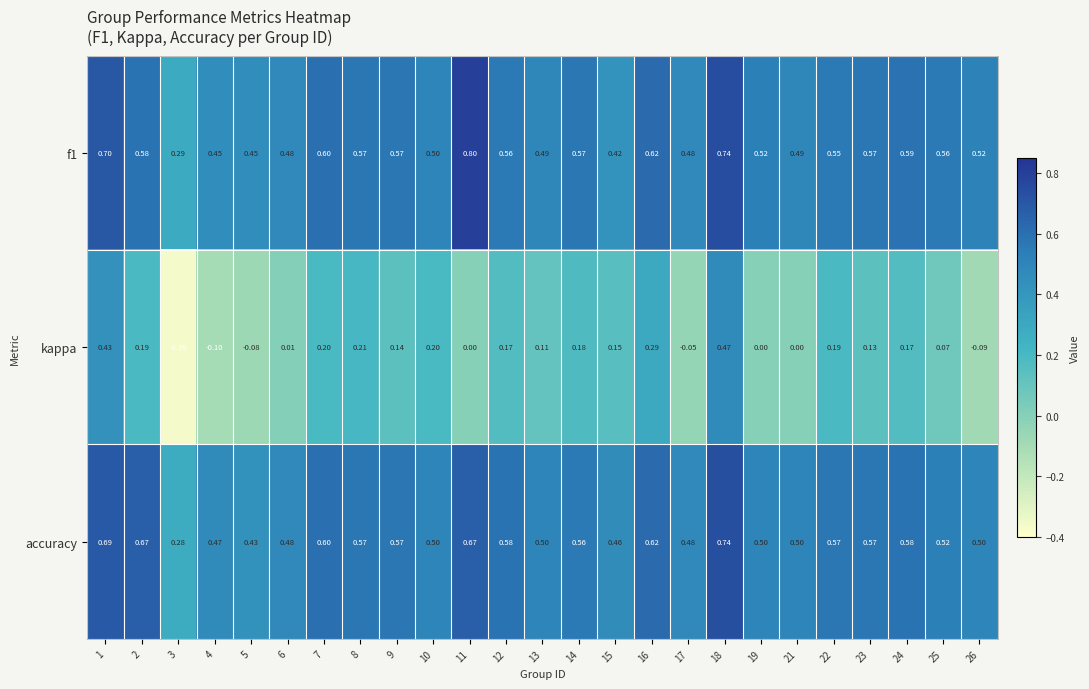

Which series has the largest total across all categories?

f1